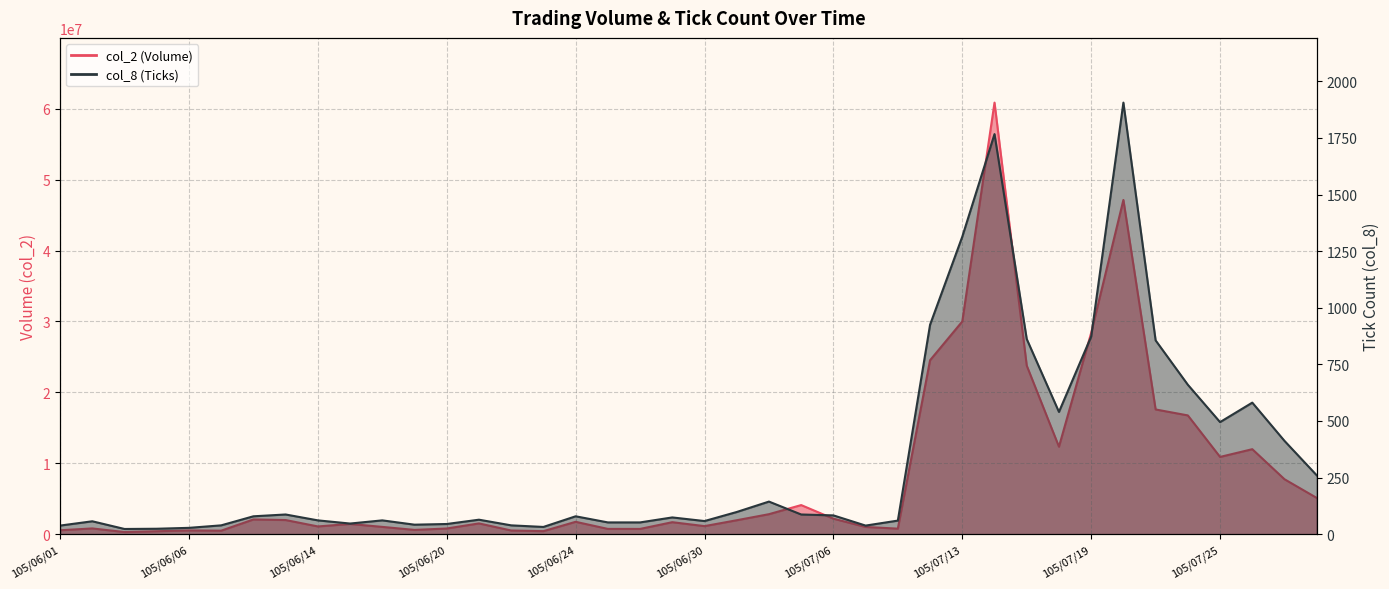

Where is the first local minimum for col_8?

105/06/03